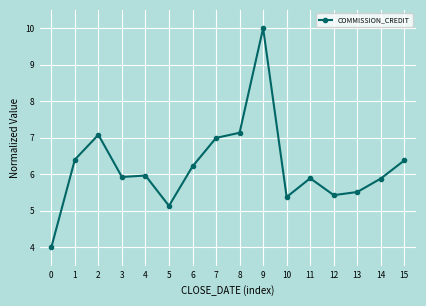

The value at 10 is 5.4. True or false?

True